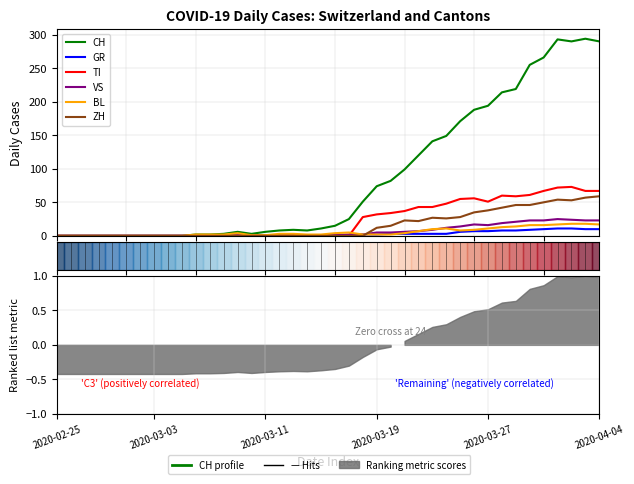

What is the sum of the GR values at 38 and 11?

10